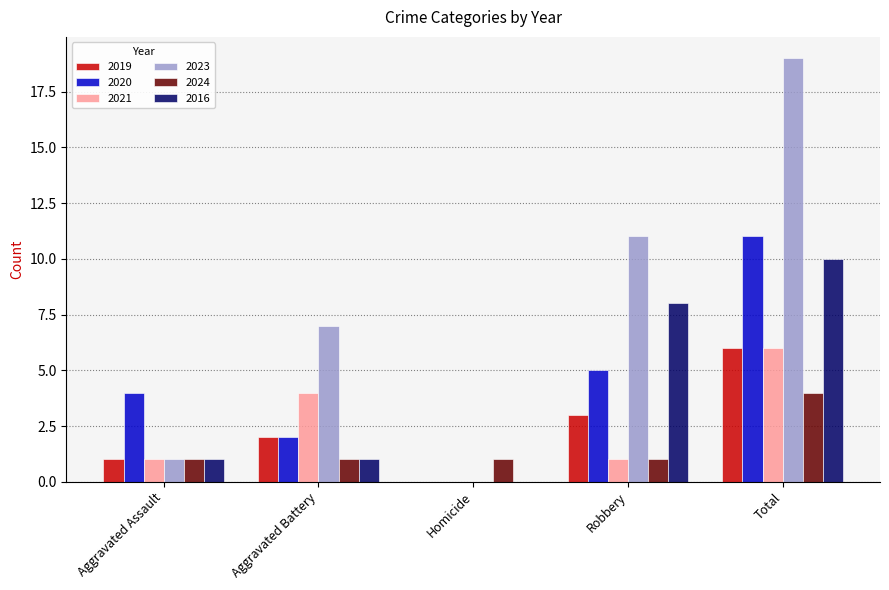

Reading left to right, what are all the values shown in this chart?

2019: 1	2	0	3	6
2020: 4	2	0	5	11
2021: 1	4	0	1	6
2023: 1	7	0	11	19
2024: 1	1	1	1	4
2016: 1	1	0	8	10